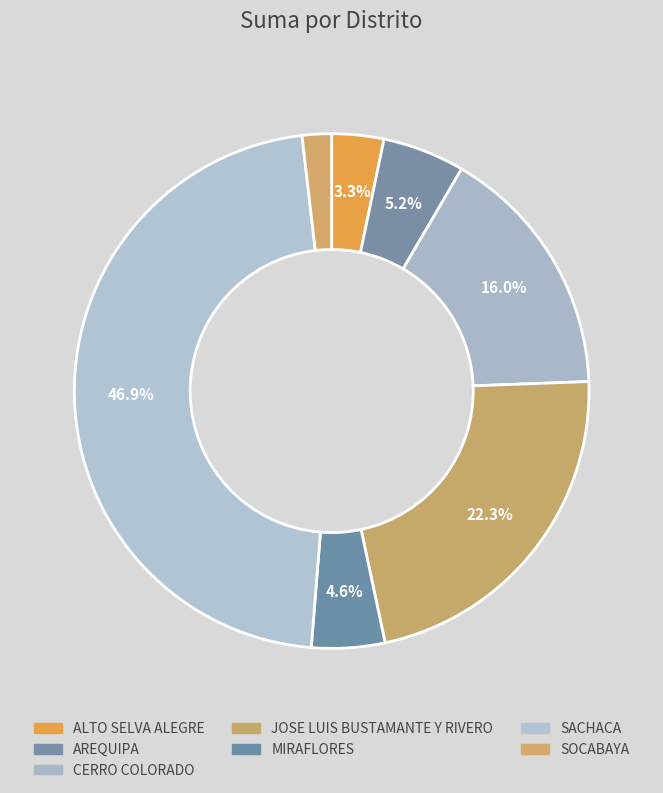

What percentage is NOT represented by SOCABAYA?

98.2%